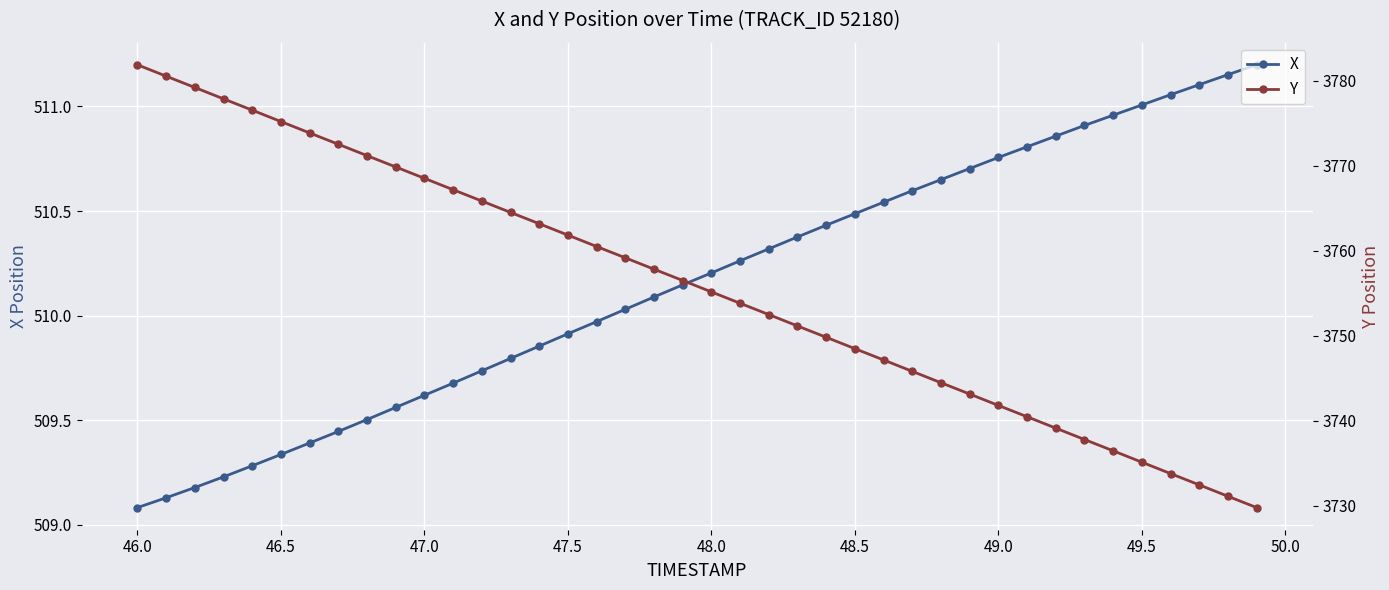

True or false: X has more than 1 interior local peaks.

False